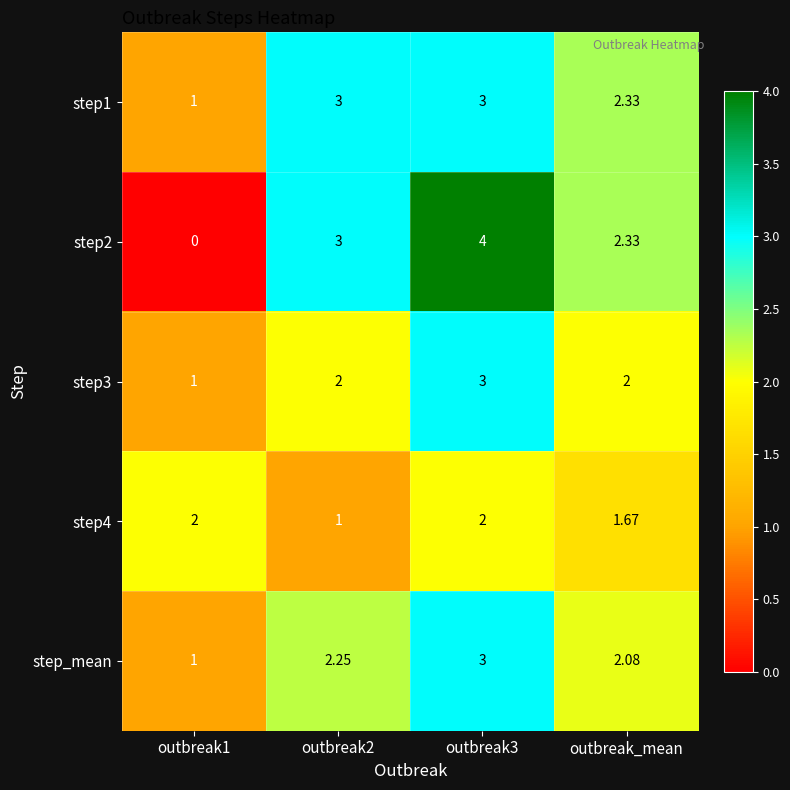

Is the value of step3 at outbreak1 greater than the value of step_mean at outbreak2?

No